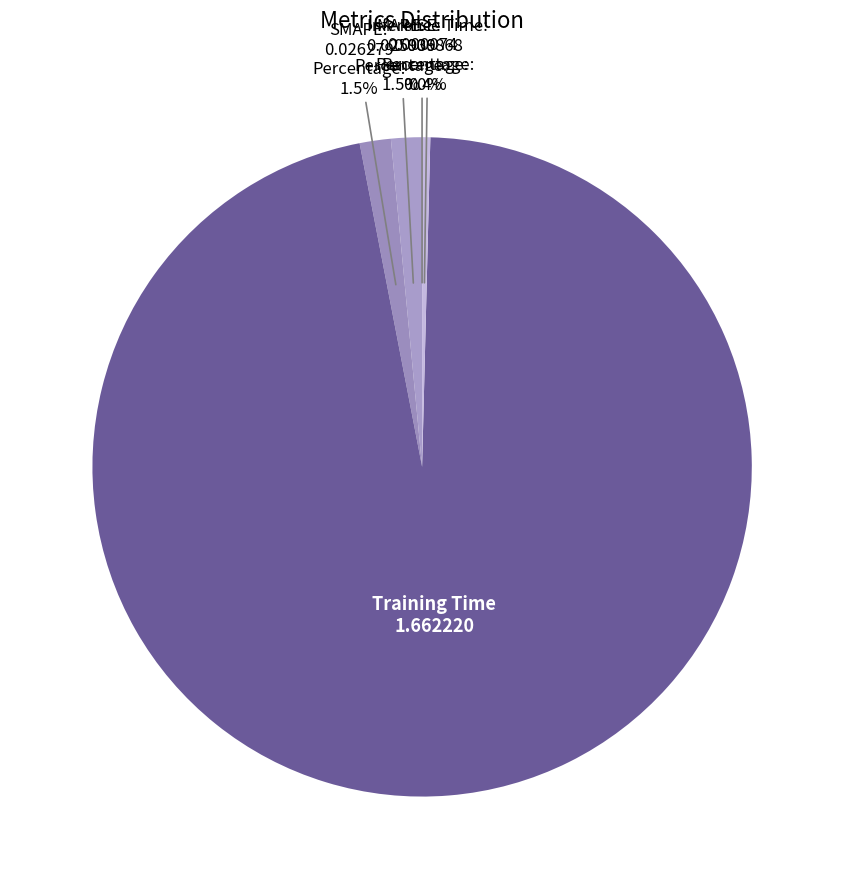

Which category accounts for the majority?

Training Time